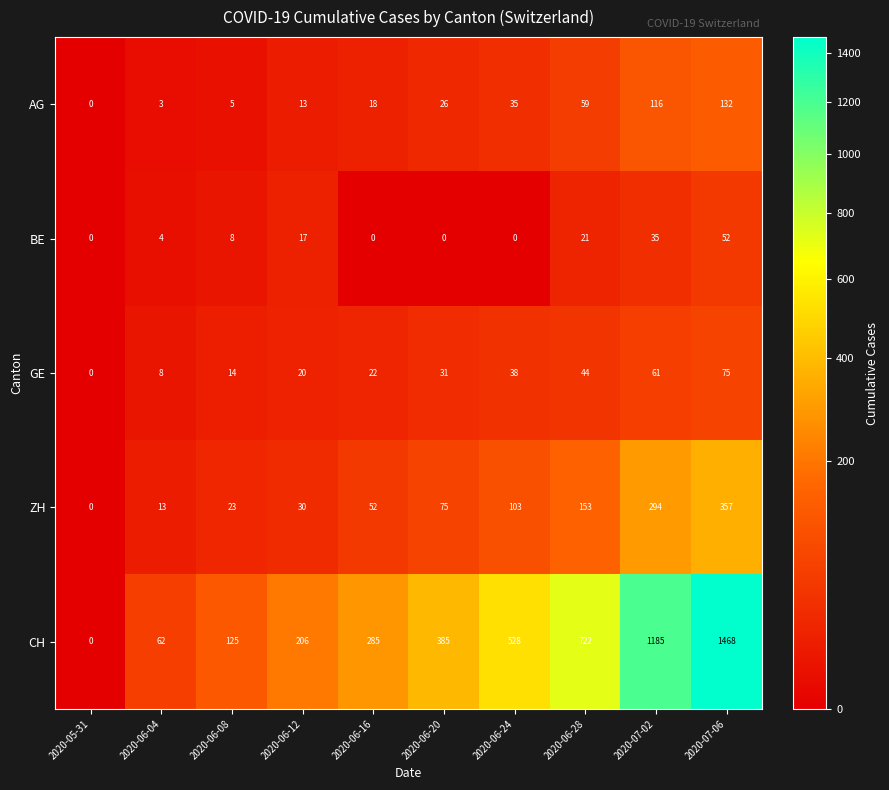

What is the total value across all series at 2020-06-08?

175